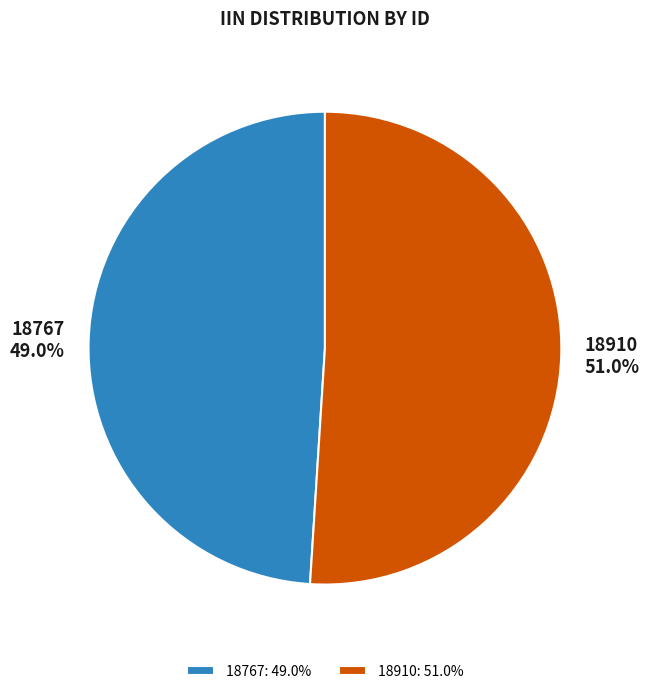

To the nearest percent, what is the difference between the largest and smallest slice percentages?

2%